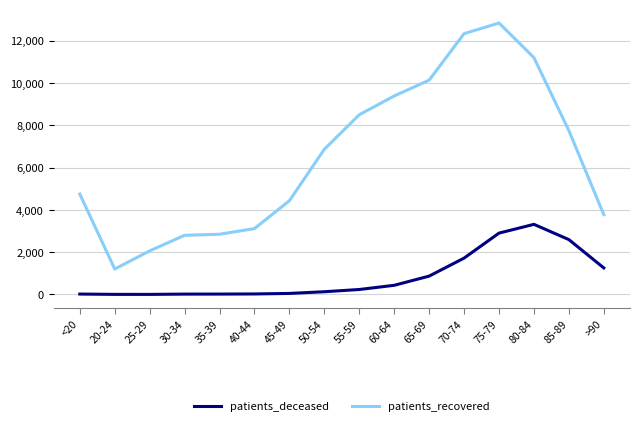

What are all the series names shown in the legend?

patients_deceased, patients_recovered